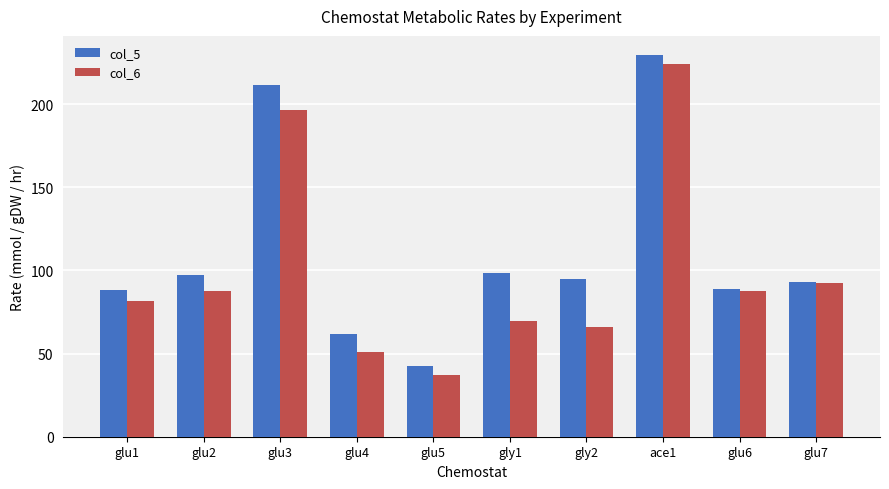

At which label does col_6 first exceed 87?

glu2